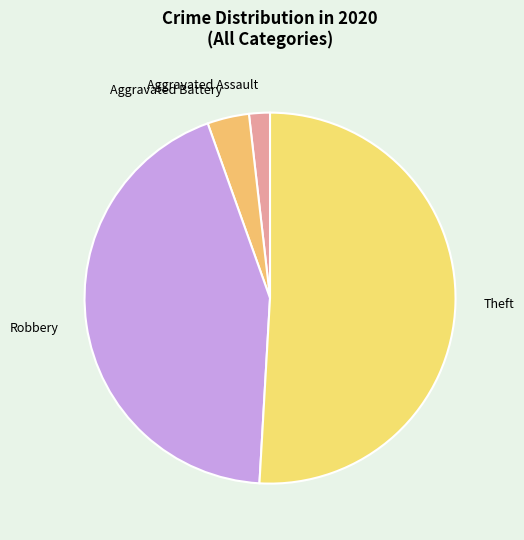

What is the smallest slice in the pie chart?

Aggravated Assault